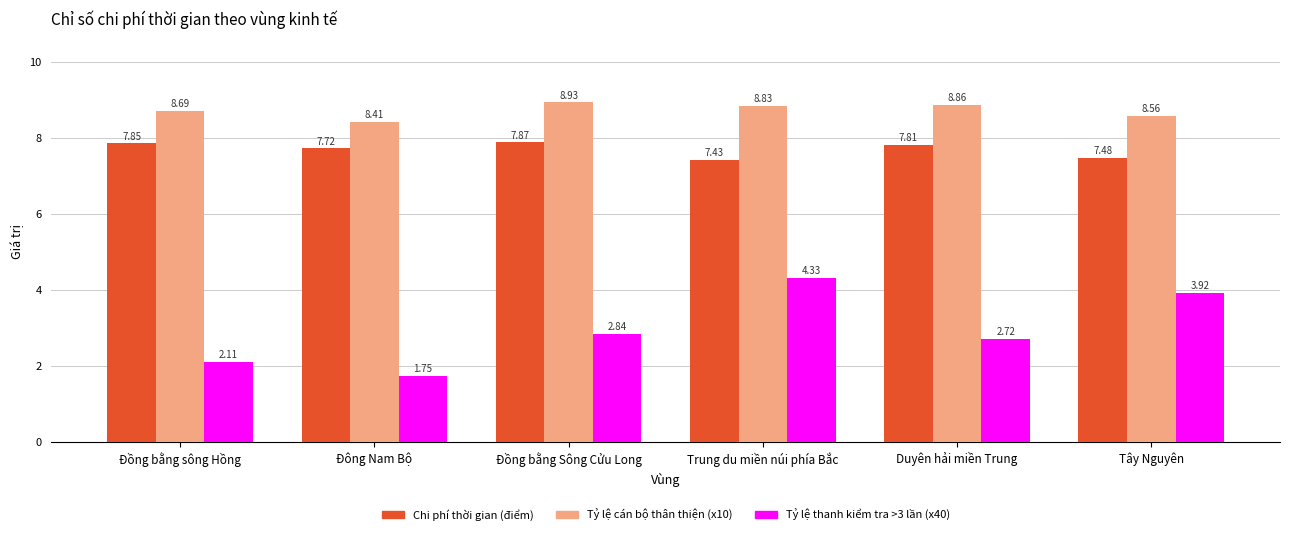

Is the value of Tỷ lệ cán bộ thân thiện (x10) at Đồng bằng sông Hồng greater than the value of Chi phí thời gian (điểm) at Trung du miền núi phía Bắc?

Yes